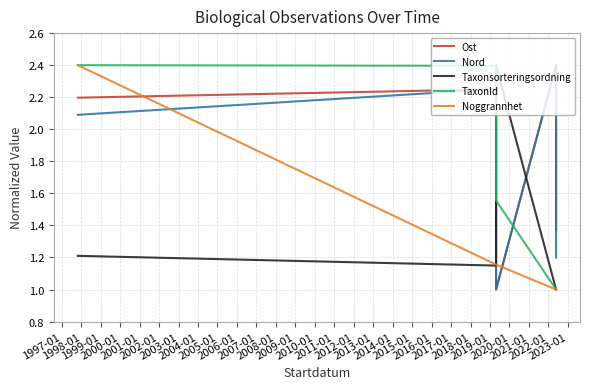

Between 1998-01 and 2000-01, which is larger?

2000-01